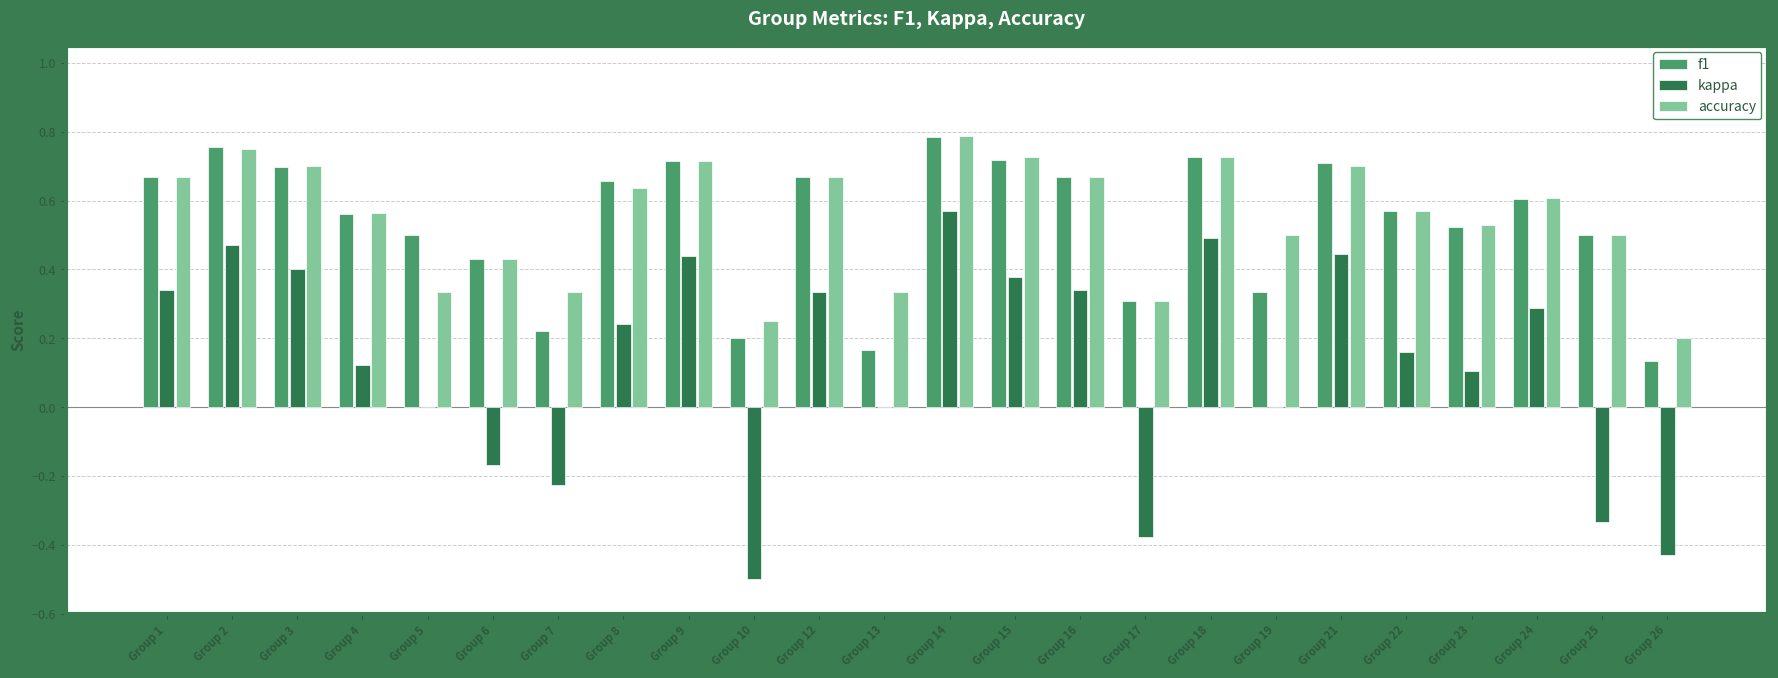

What is the sum of all kappa values?

3.1